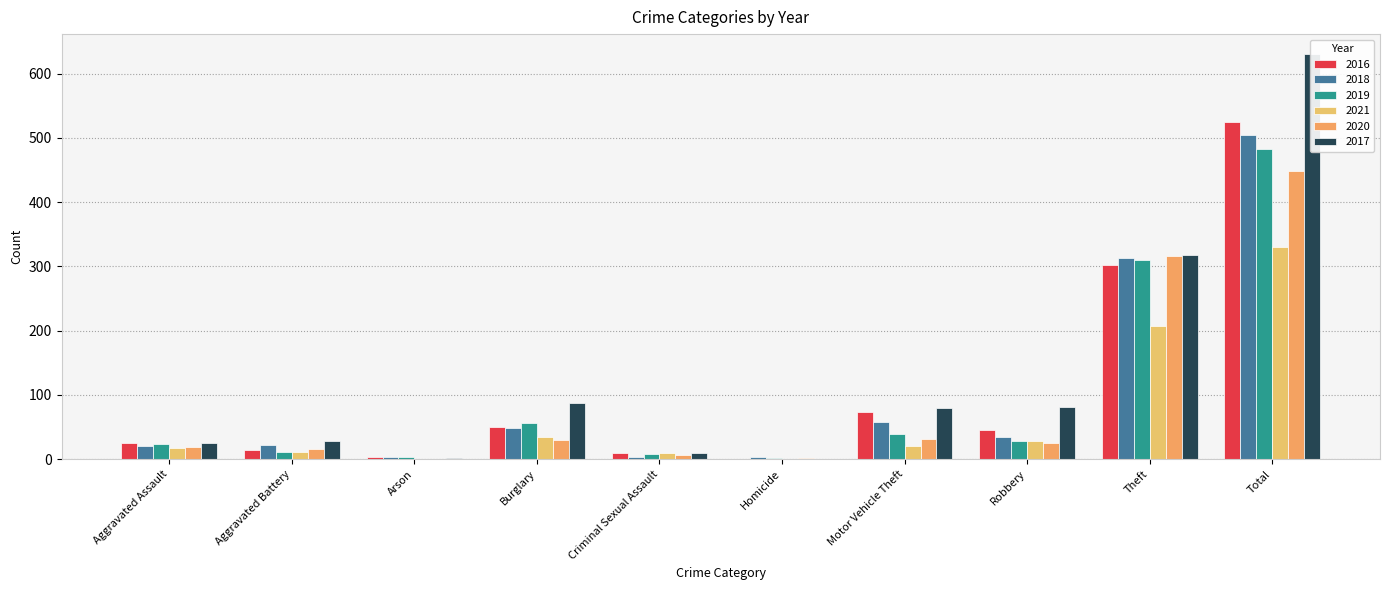

How many values in the 2020 series are below 25?

5